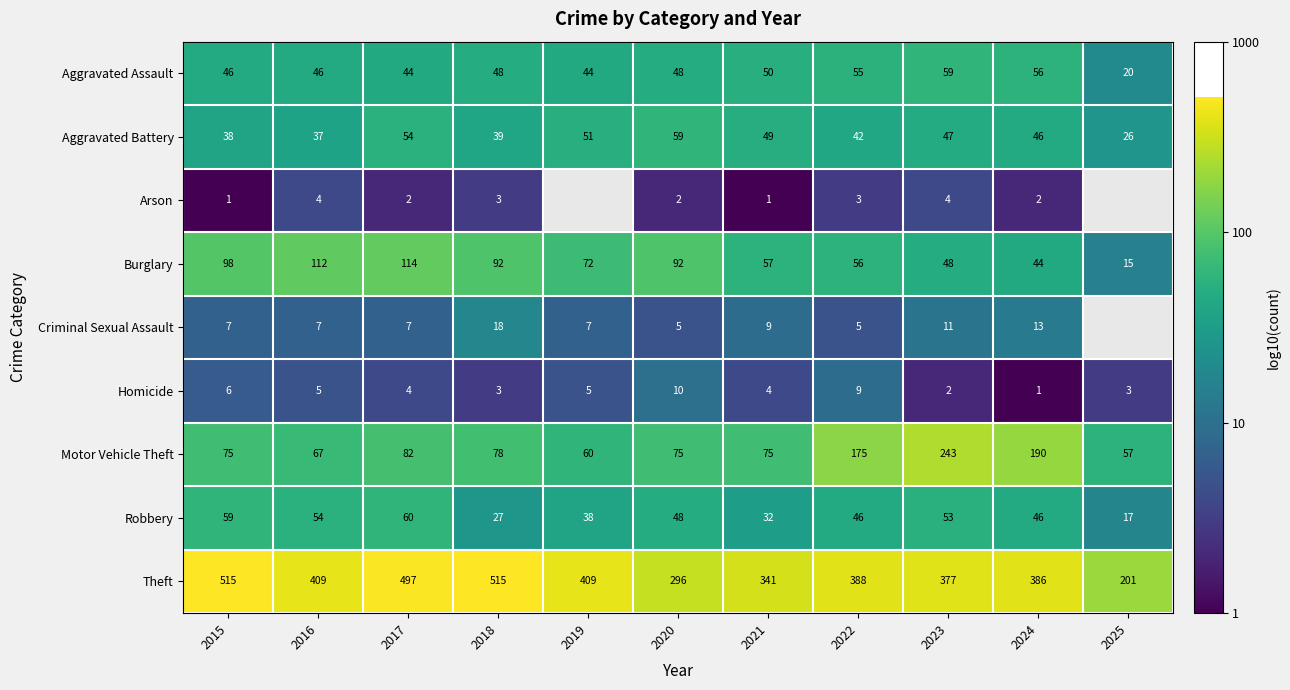

Which series changed the most between 2020 and 2023?

Motor Vehicle Theft